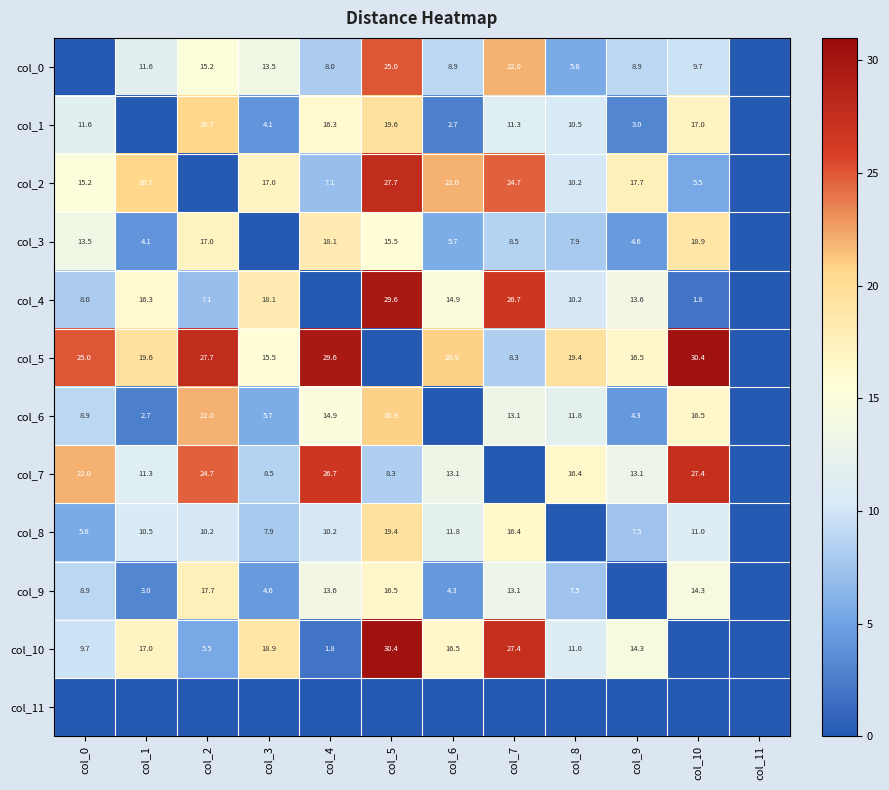

What is the difference between the col_2 values at col_10 and col_8?

4.7